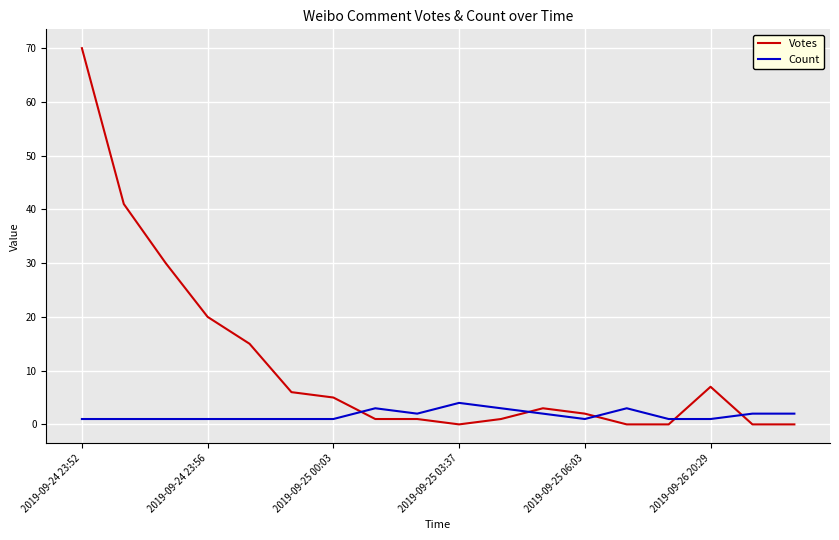

Which series has the largest range (max minus min)?

Votes